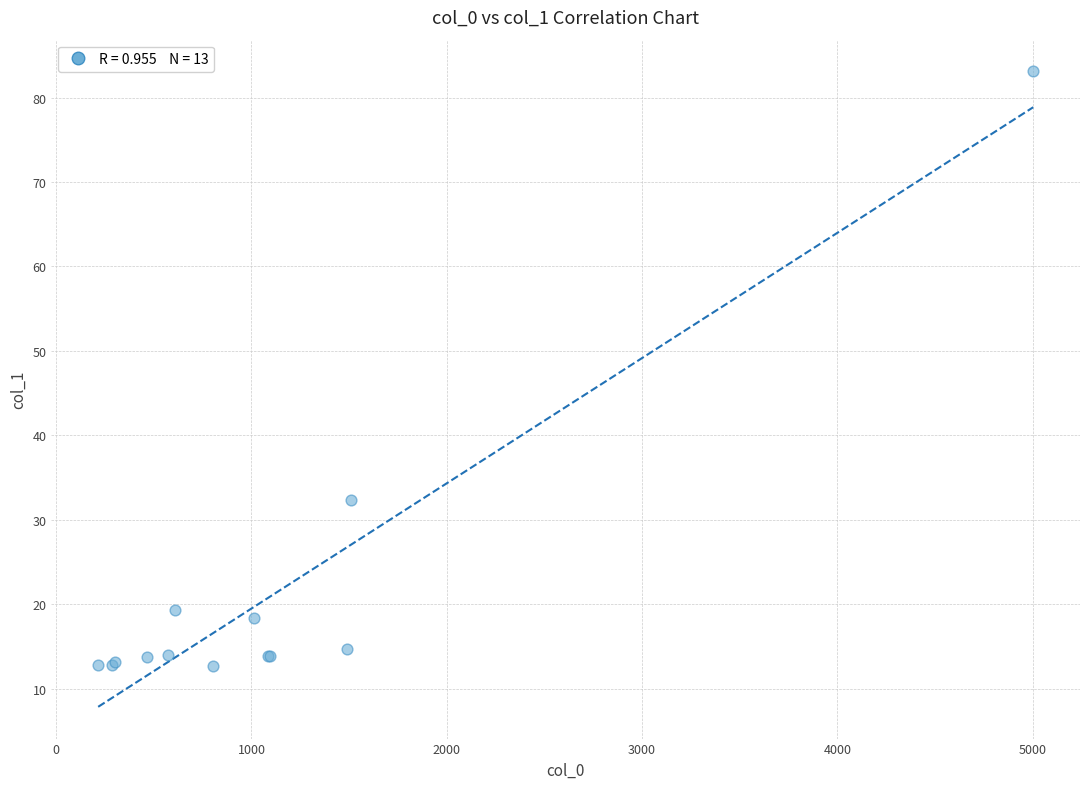

What Y value in the scatter plot is closest to 47?

32.3